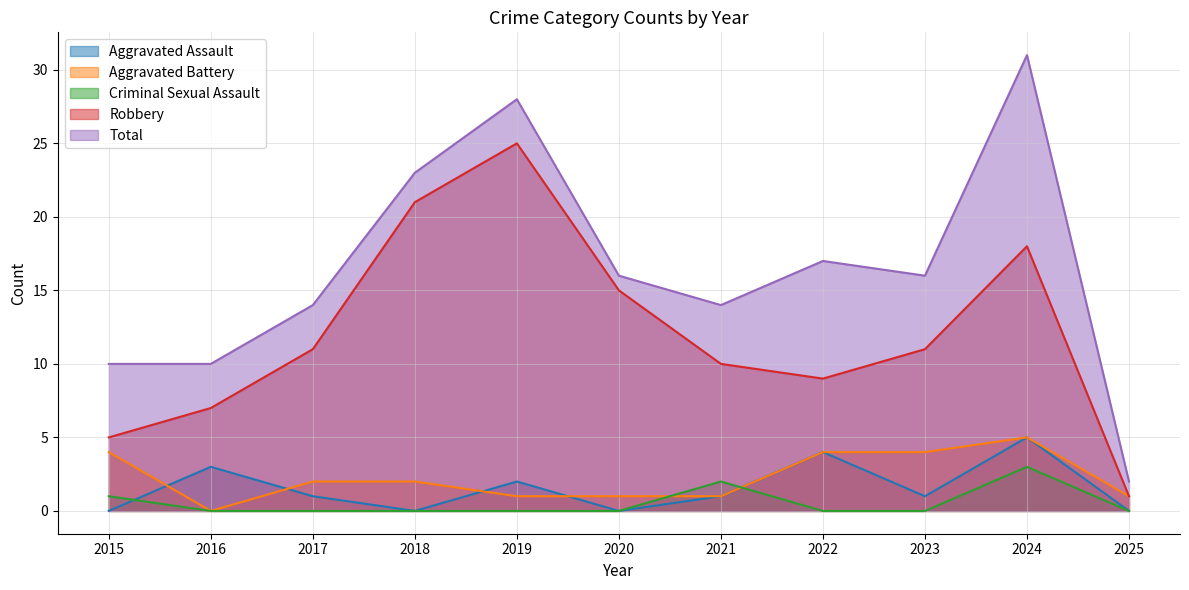

At how many categories does at least one series exceed 22?

3